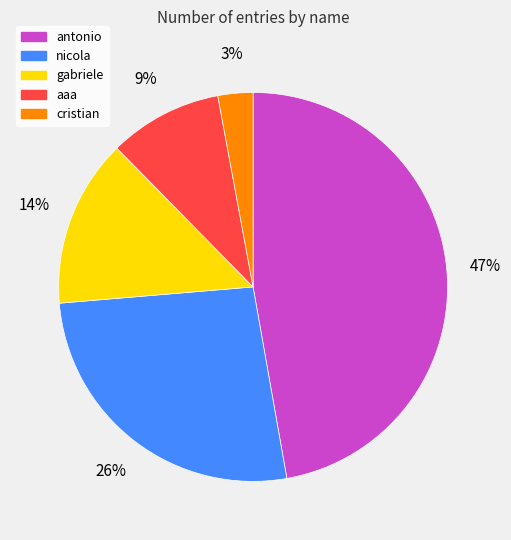

Do antonio and gabriele together represent more than half of the pie?

Yes